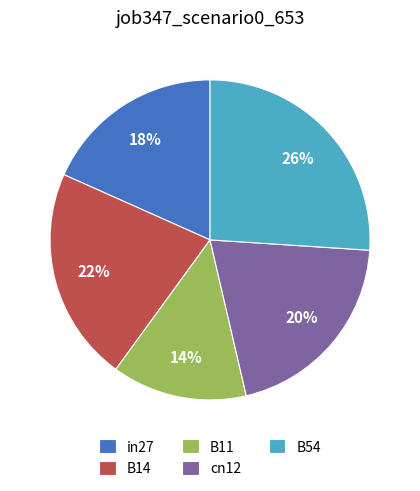

Which has a higher value, B11 or in27?

in27